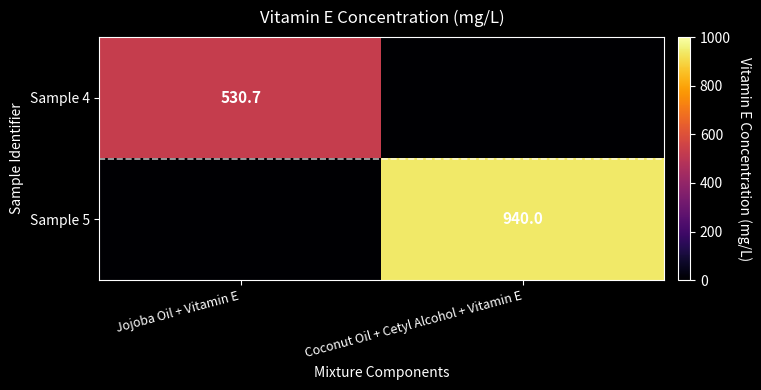

At which category is the sum across all series the highest?

Coconut Oil + Cetyl Alcohol + Vitamin E